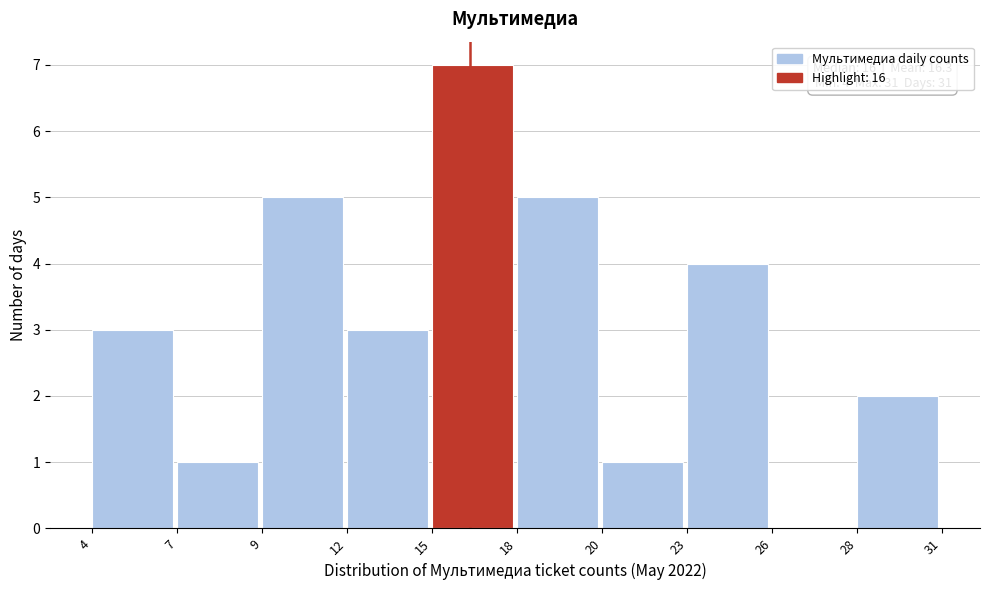

Reading left to right, extract all data points from this chart.

4=3	7=1	9=5	12=3	15=7	18=5	20=1	23=4	26=0	28=2